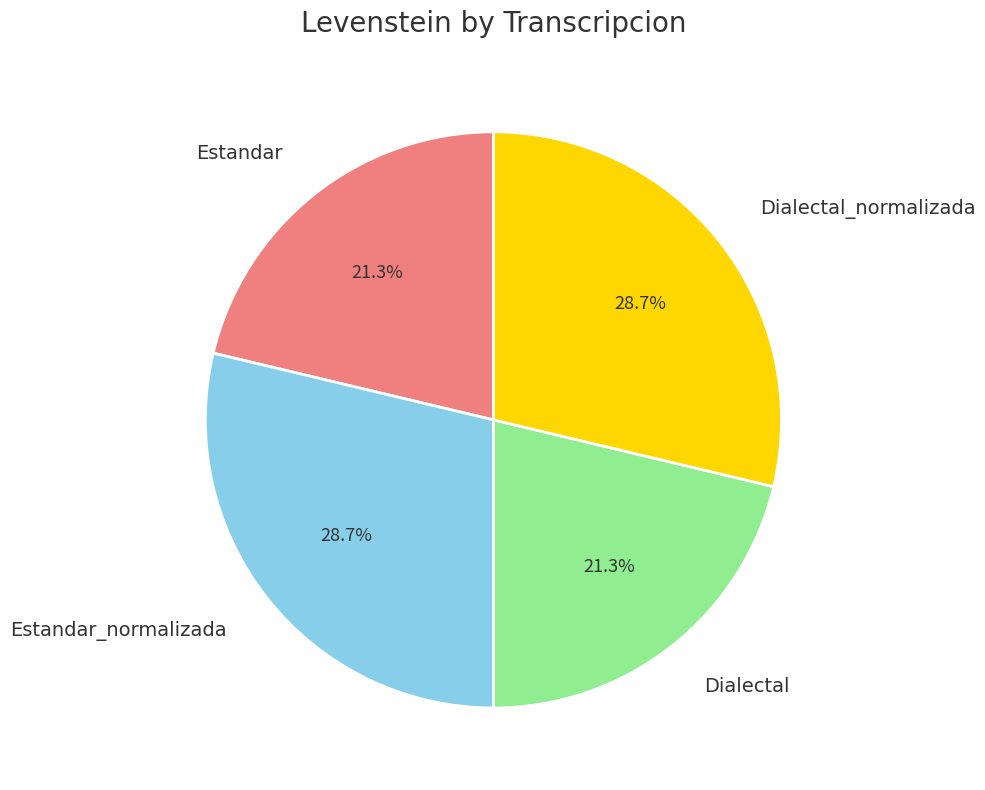

Is there any slice that represents more than half of the pie?

No